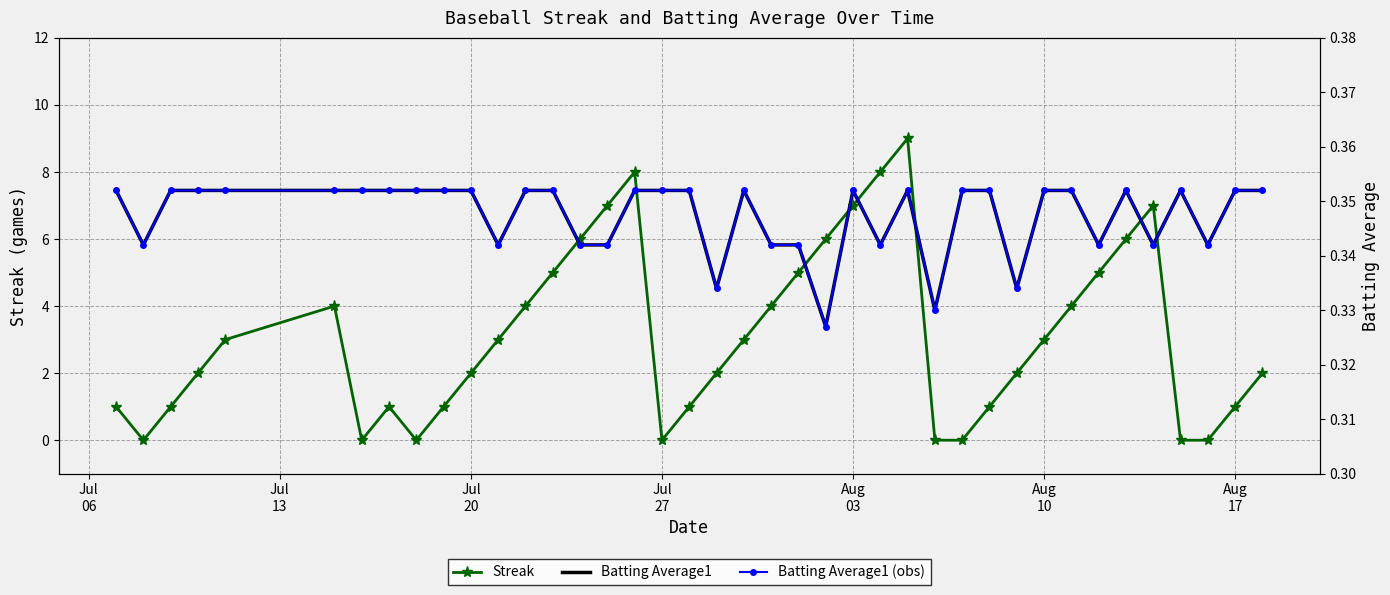

In Streak, how many points are higher than both neighbors (excluding endpoints)?

5